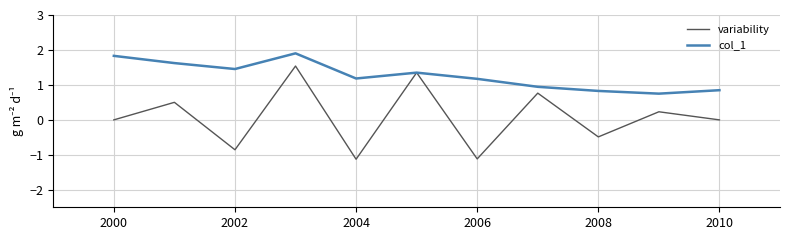

List the series in order of their overall mean, lowest first.

variability, col_1